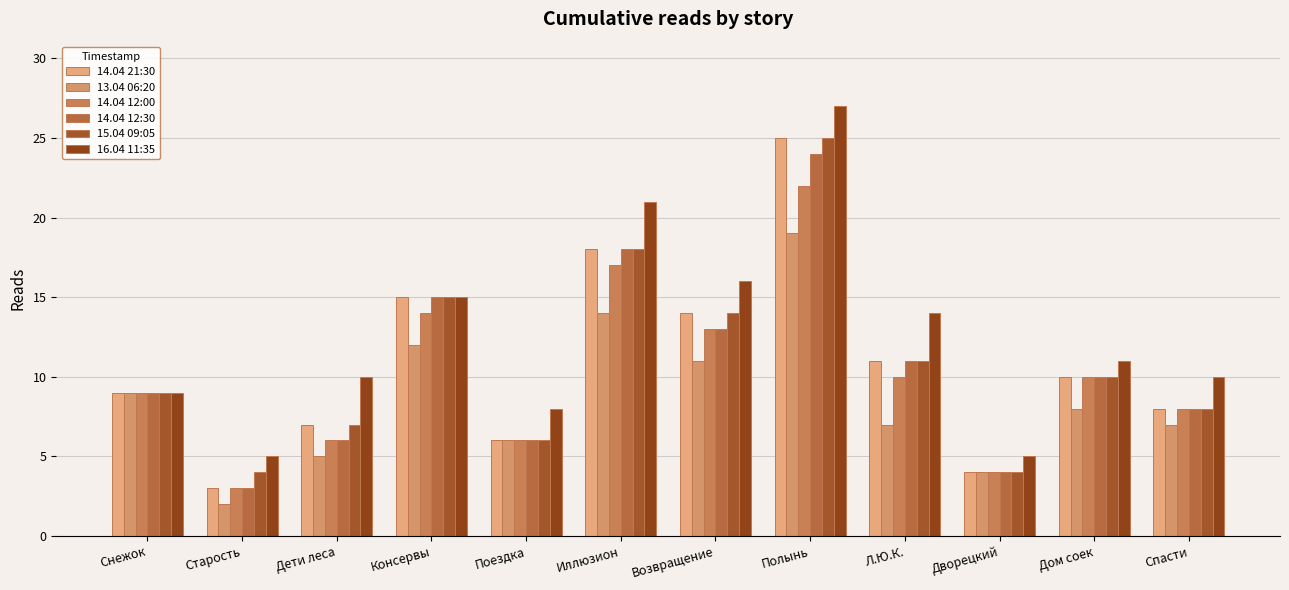

The 16.04 11:35 series shows 11 at Дом соек. True or false?

True